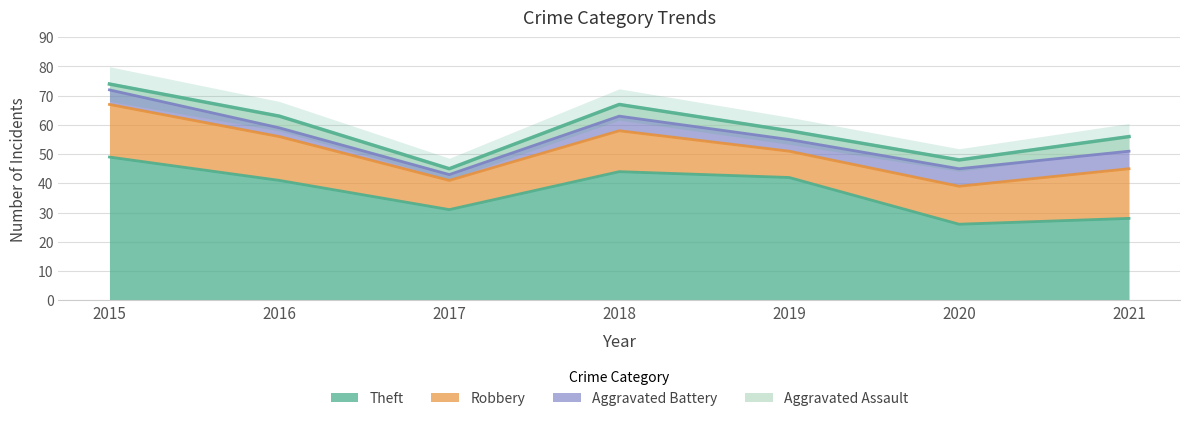

Count the number of categories in the chart.

7